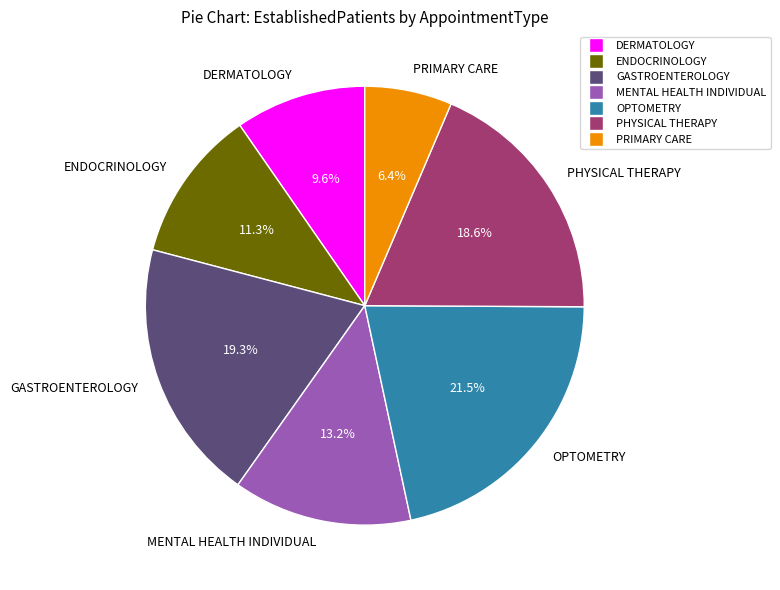

How many segments does this pie chart have?

7